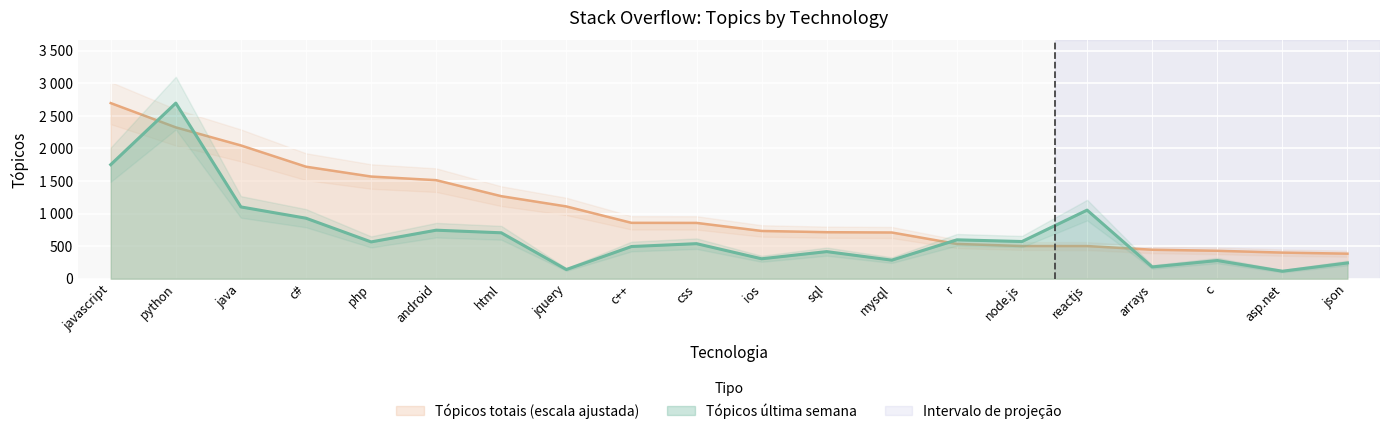

Is the value of Tópicos totais at css greater than the value of Tópicos última semana at c++?

Yes